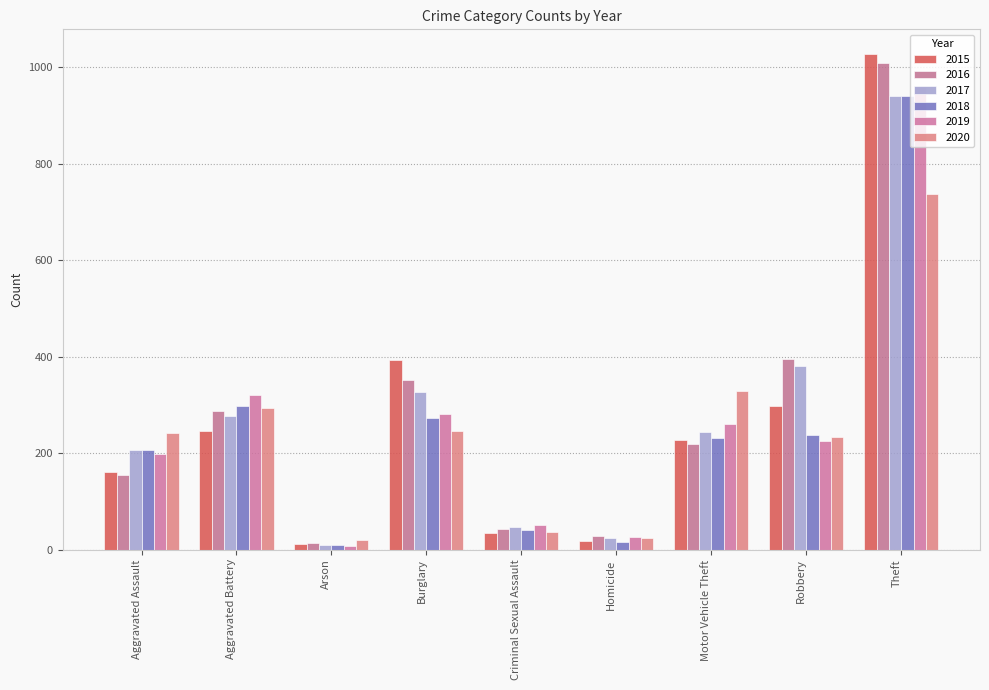

Which has a higher value, Aggravated Battery or Arson?

Aggravated Battery